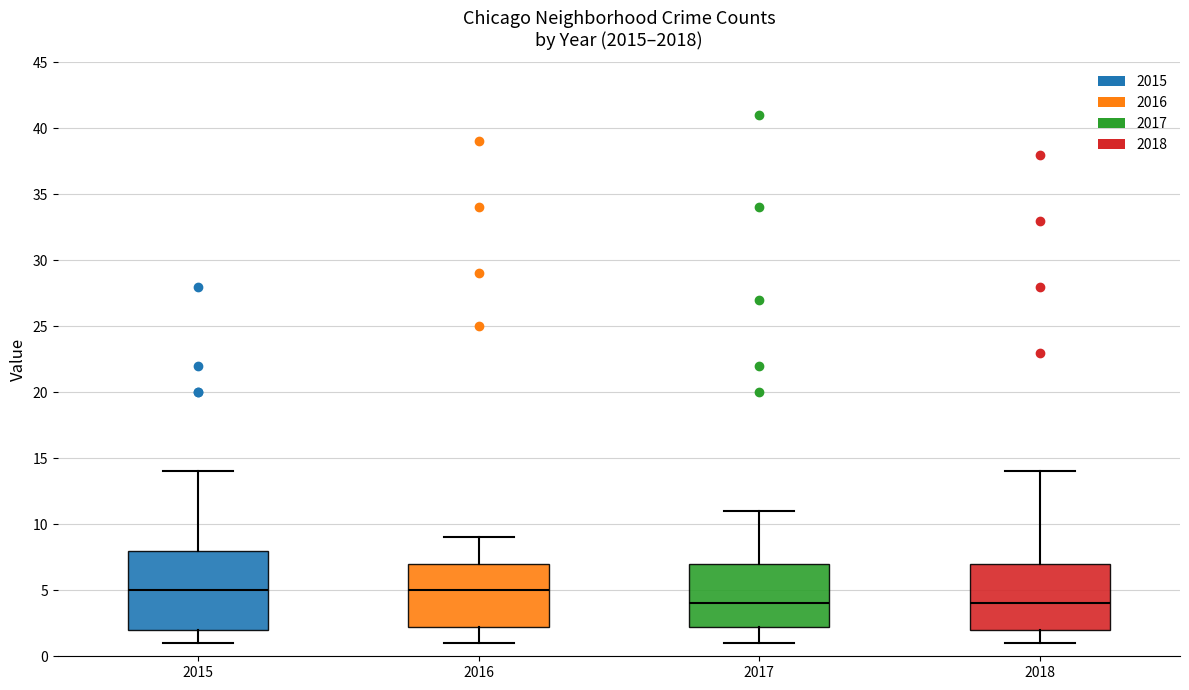

Where is the upper edge of the box at x = 2017 on the y-axis? The values are not printed on the chart, so give them approximately, as read against the axis.

7.0